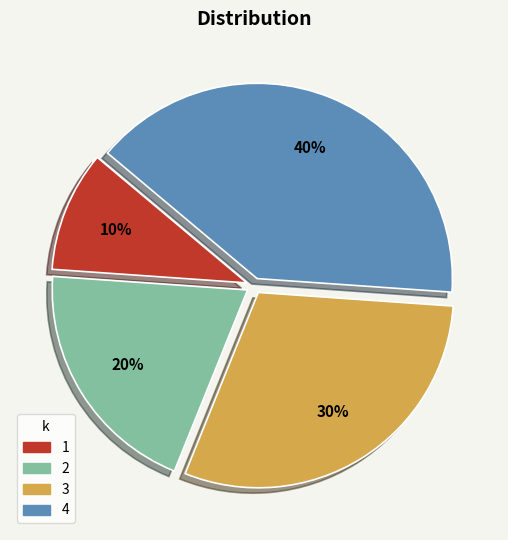

Approximately how many times larger is the value at 1 compared to 2?

0.5